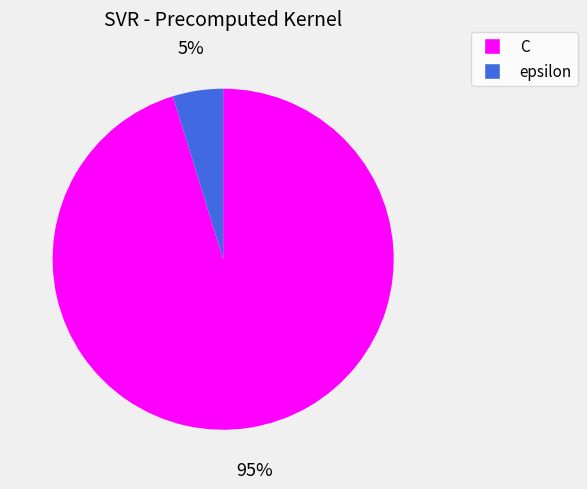

To the nearest percent, what is the difference between the largest and smallest slice percentages?

90%